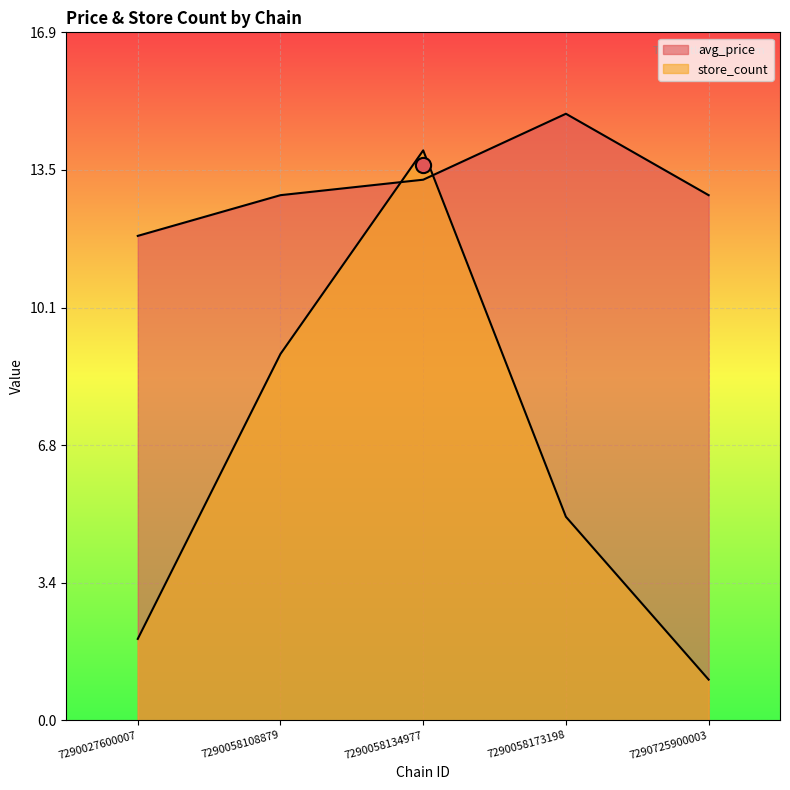

Which series contains the highest Y value?

avg_price